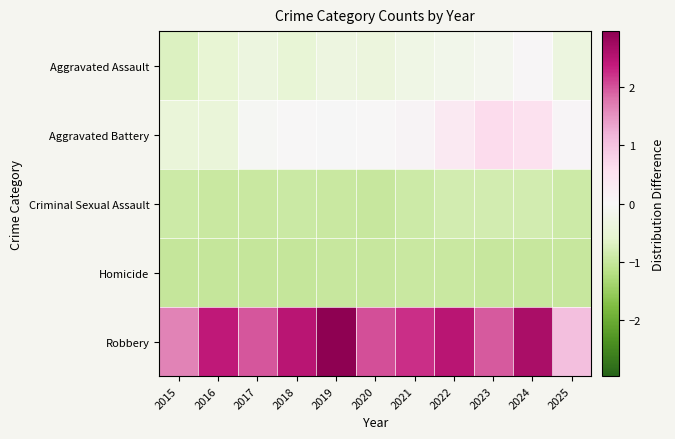

Which series has the widest spread of values?

Robbery